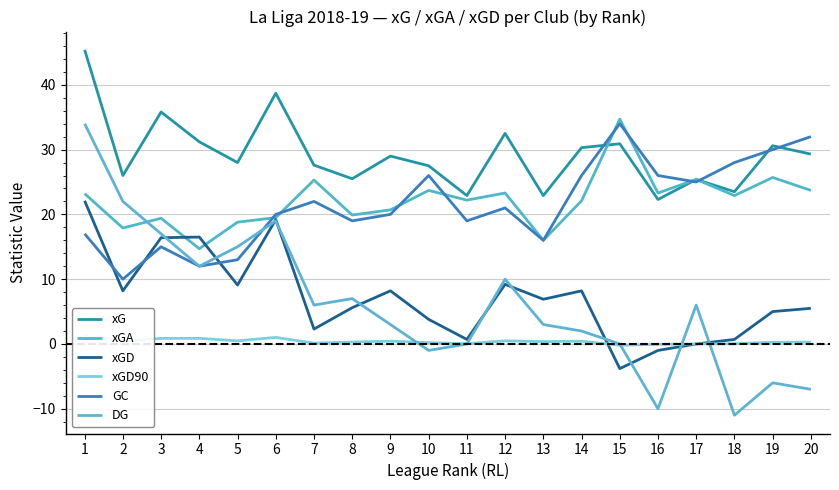

The GC series shows 4.9 at 4. True or false?

False